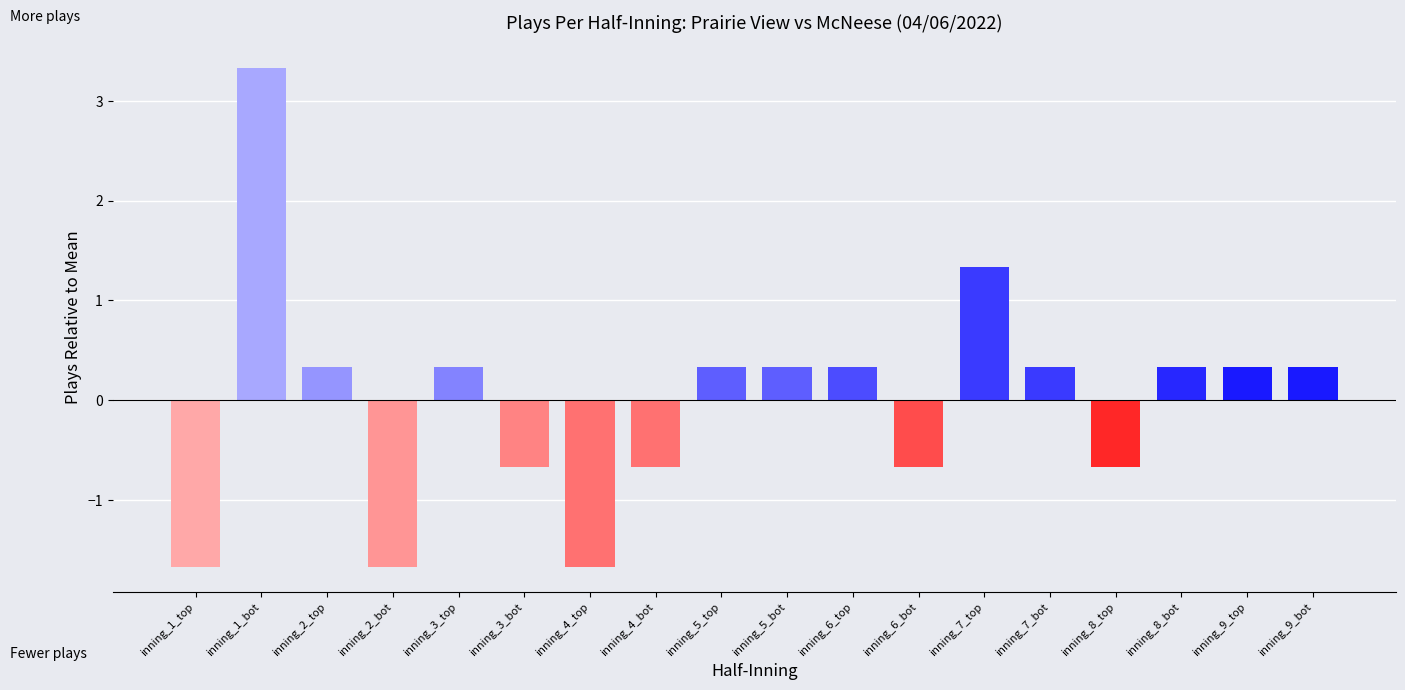

What is the value of the 14th bar from the left?

0.3